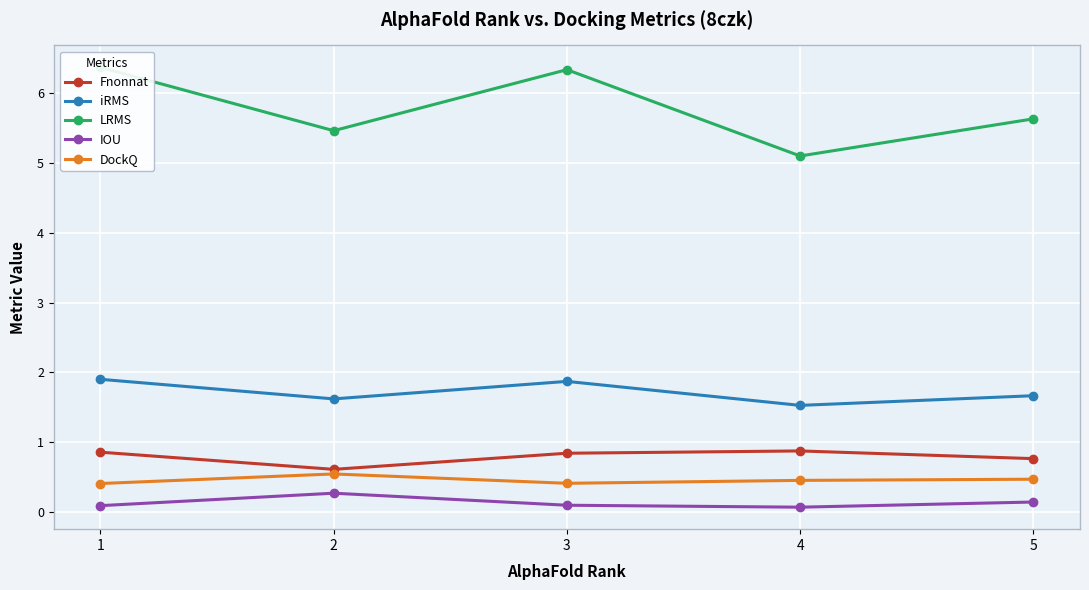

At how many categories does at least one series exceed 1?

5